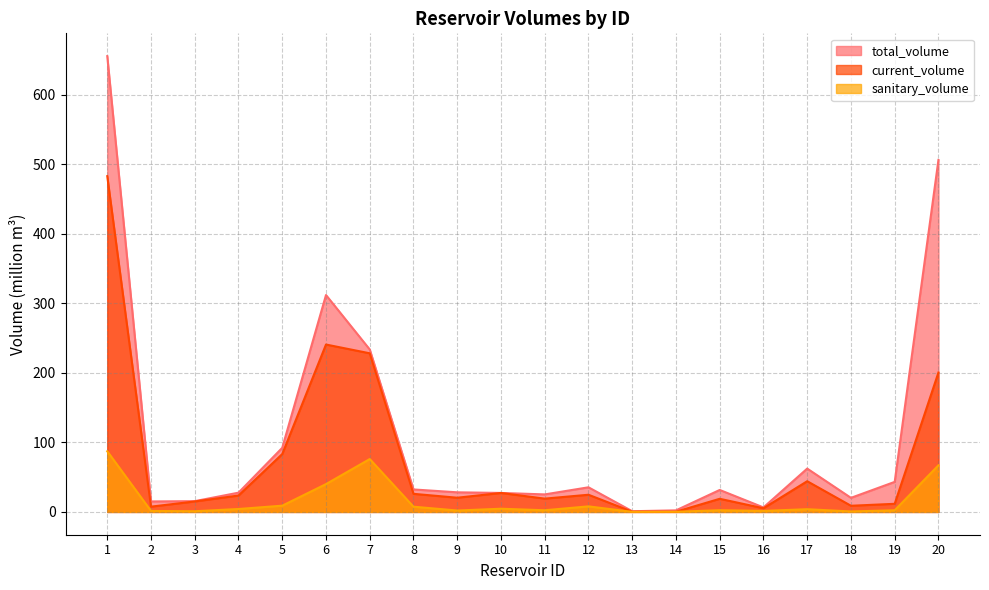

Between 12 and 16, which series saw the biggest shift?

total_volume